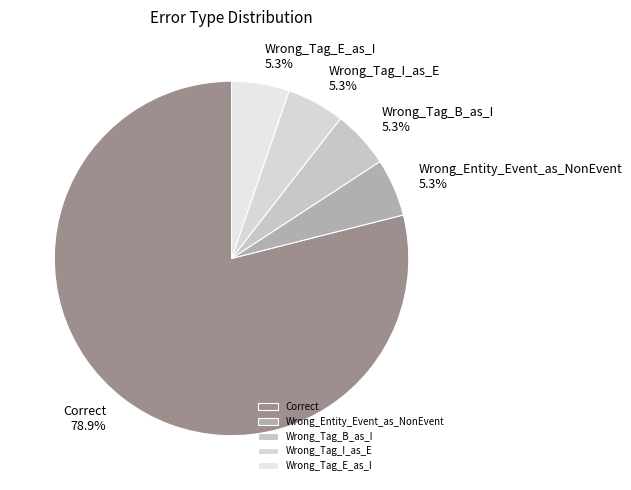

Is there any slice that represents more than half of the pie?

Yes